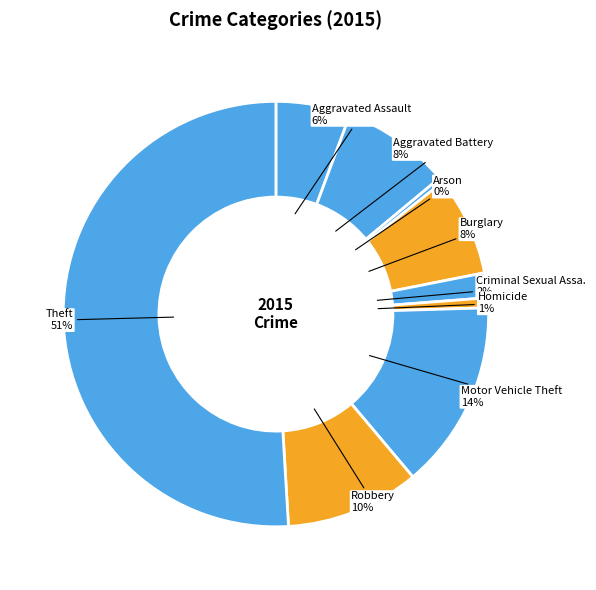

Rank the categories by value from lowest to highest.

Arson, Homicide, Criminal Sexual Assault, Aggravated Assault, Burglary, Aggravated Battery, Robbery, Motor Vehicle Theft, Theft